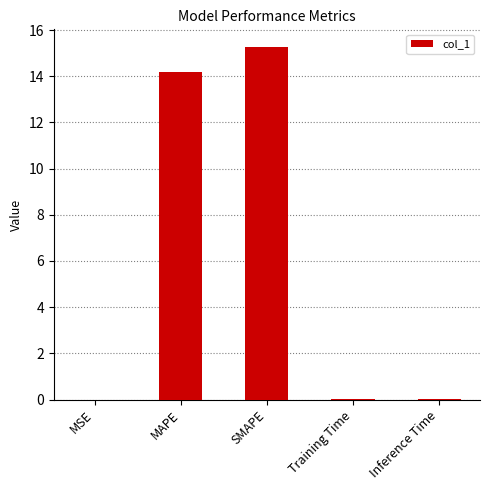

At which category does the chart reach its peak across all series?

SMAPE